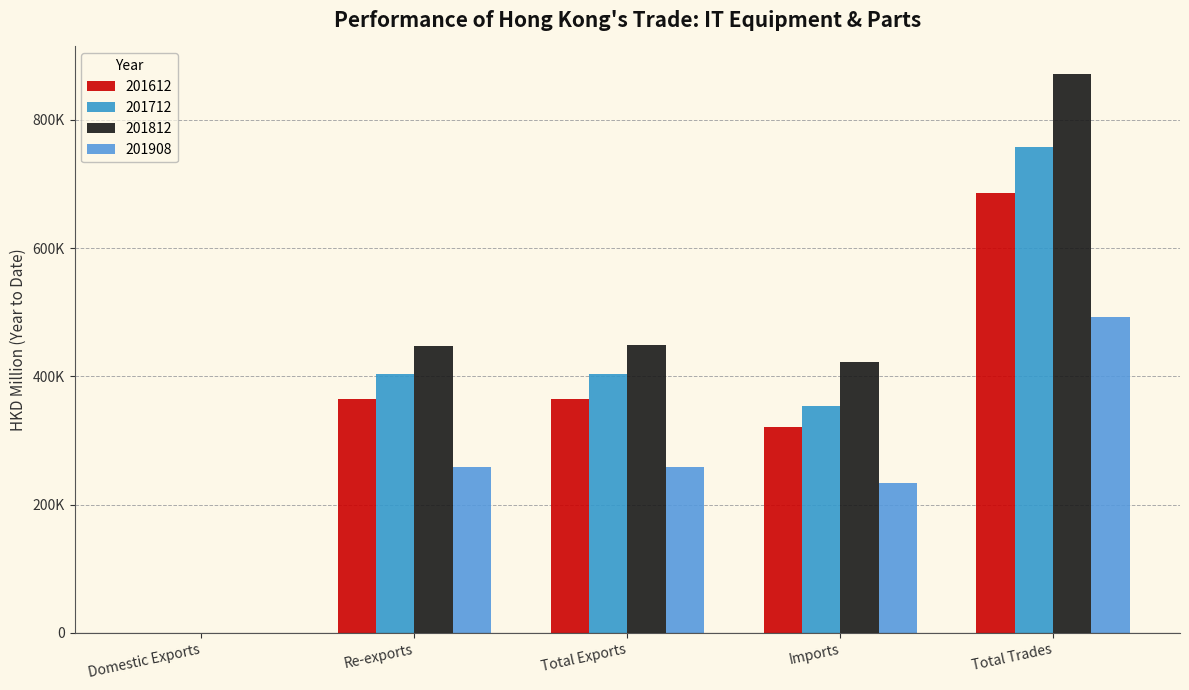

Between Re-exports and Domestic Exports, which is larger?

Re-exports